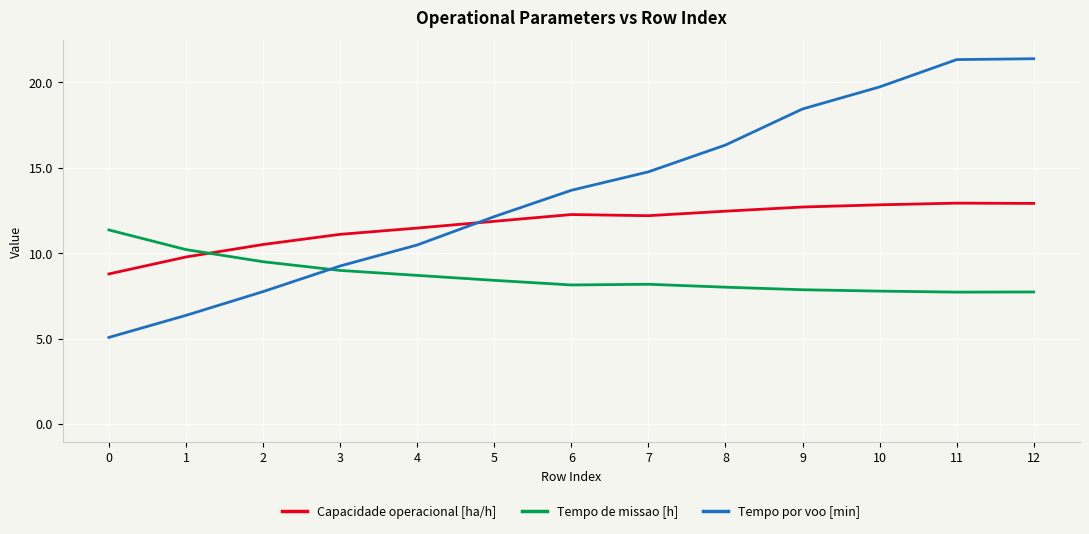

What is the difference between the maximum and minimum values in the Tempo de missao [h] series?

3.6